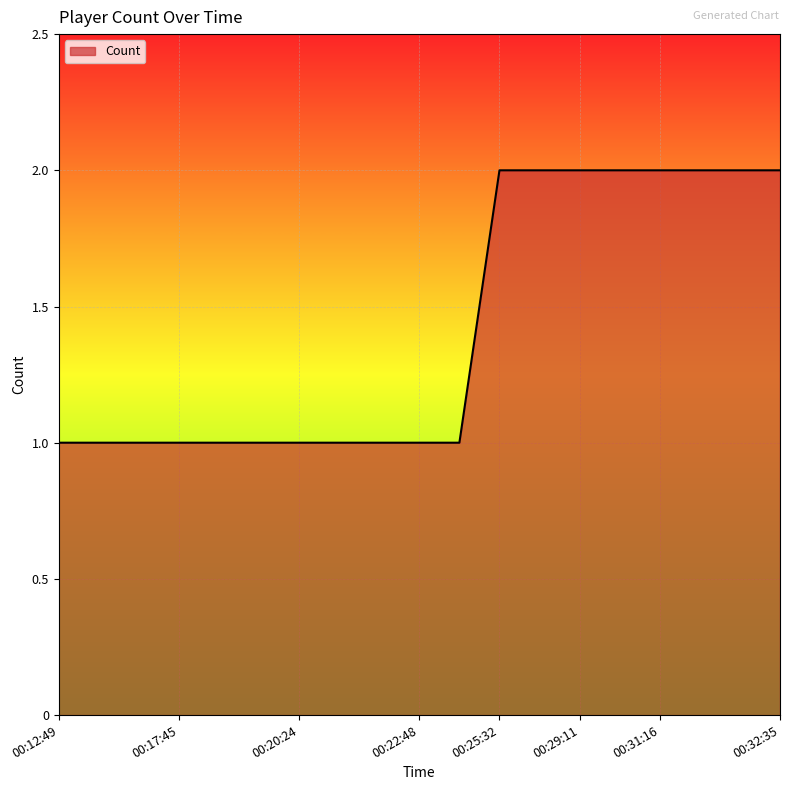

How many lines are shown in the chart?

1